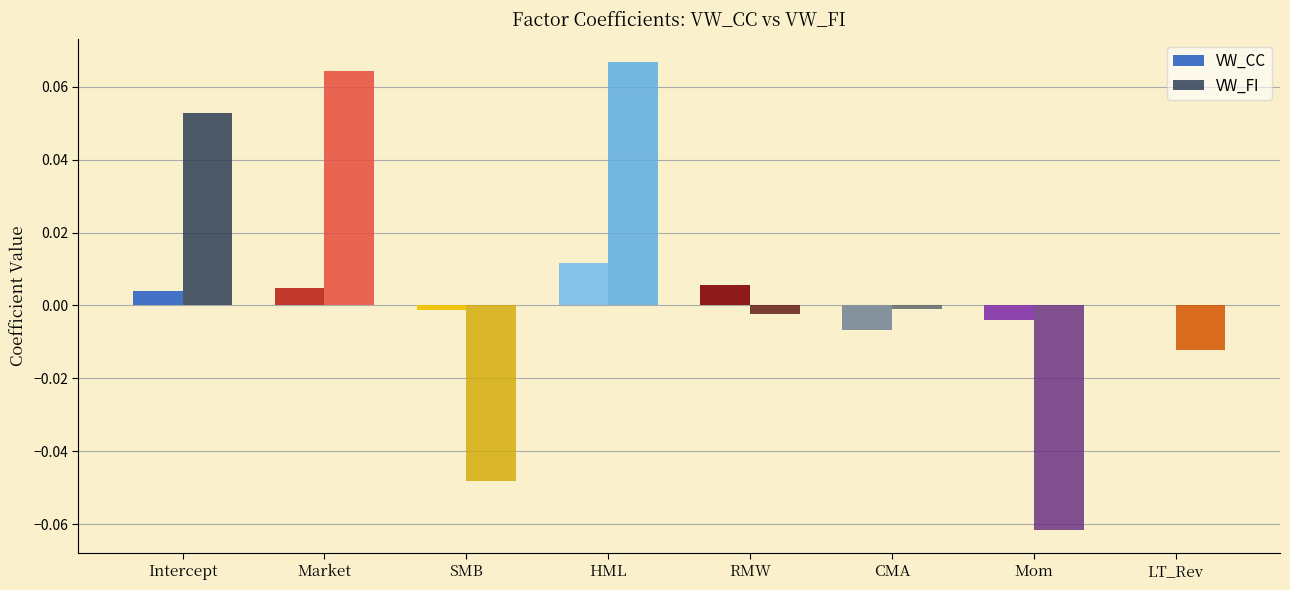

The VW_CC series shows 0.0 at RMW. True or false?

True